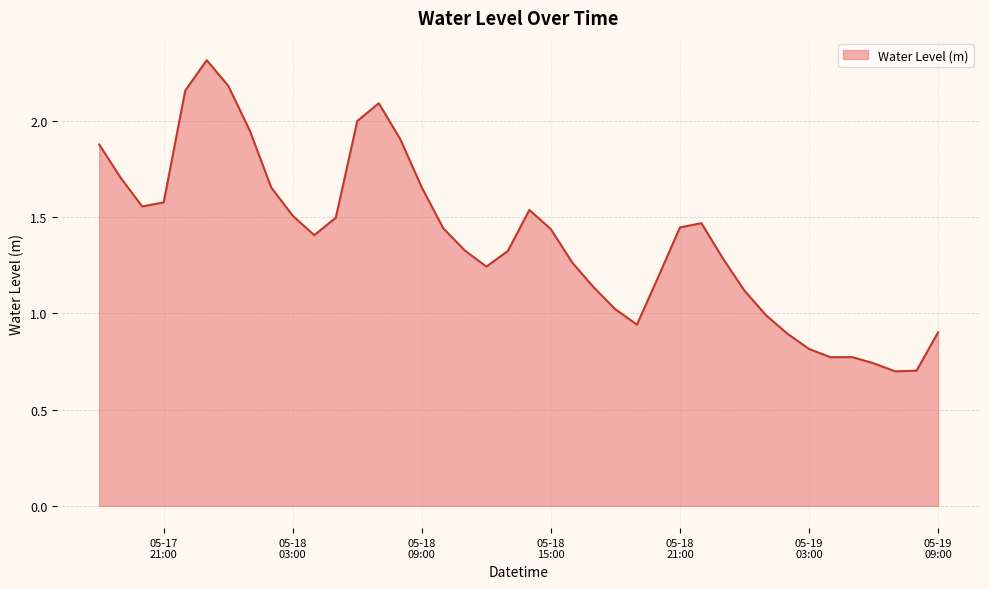

Does the chart display data point markers on the line(s)?

No